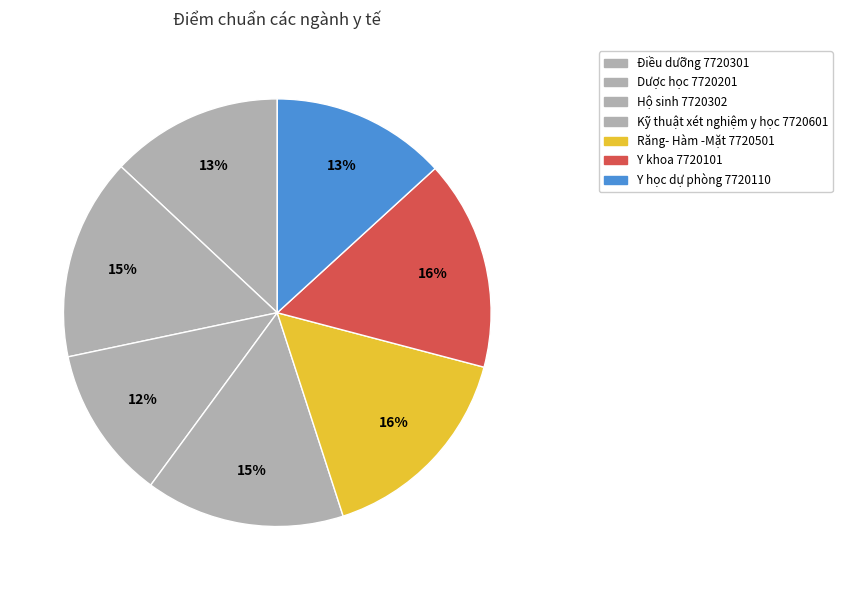

Count the number of slices in the pie.

7